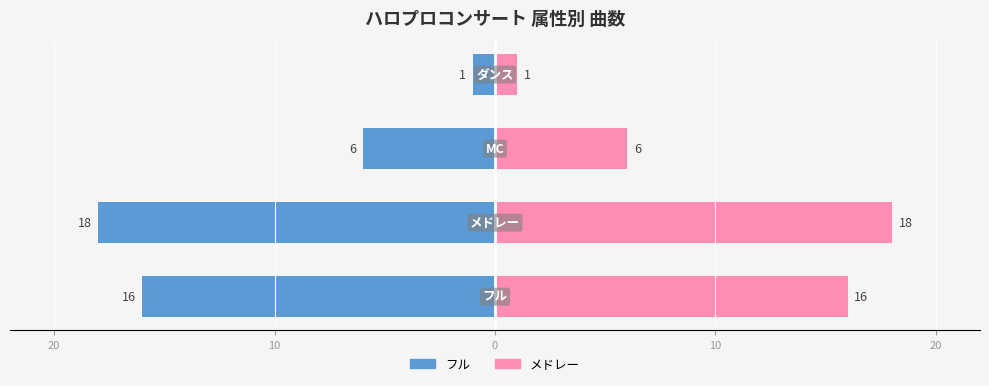

How many bars are there in each group?

2